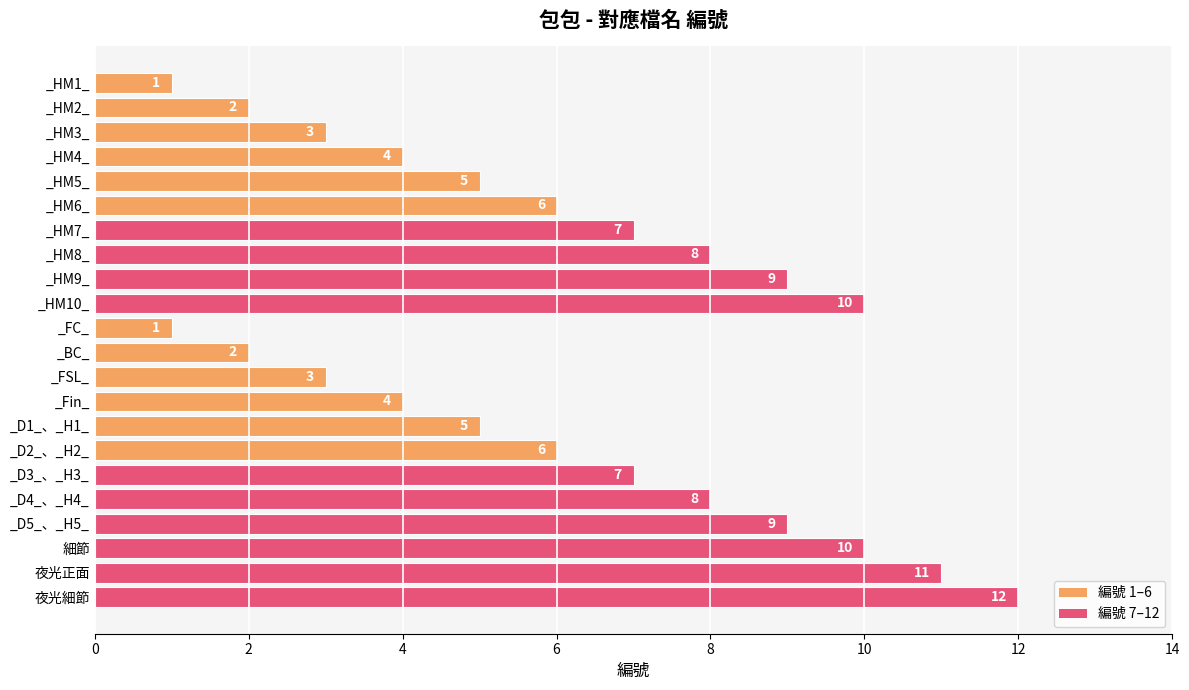

How many data points are less than 6?

10